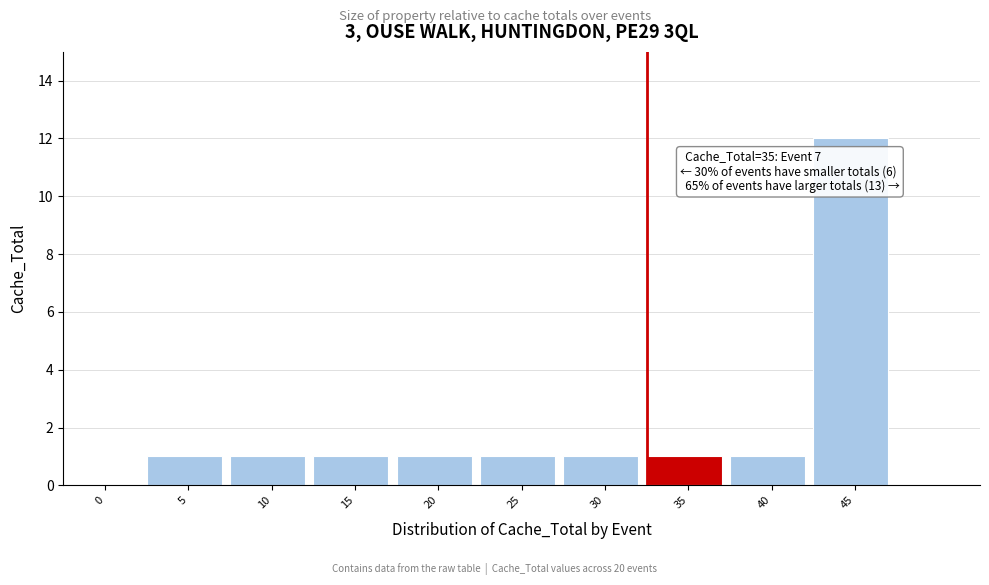

Reading left to right, extract all data points from this chart.

0=0	5=1	10=1	15=1	20=1	25=1	30=1	35=1	40=1	45=12